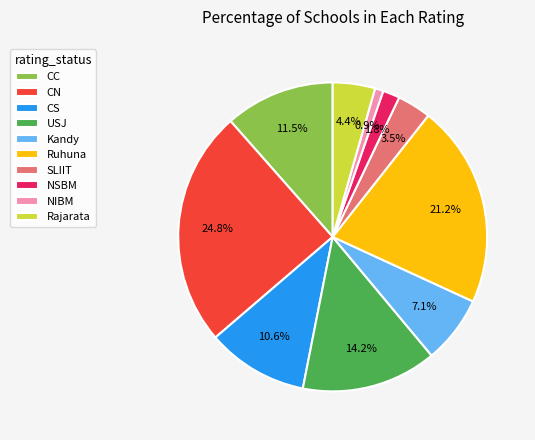

How many segments does this pie chart have?

10